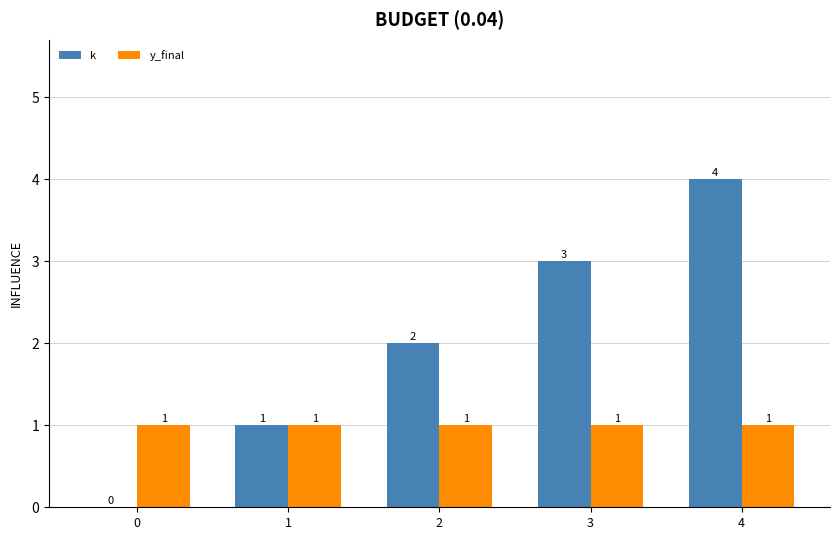

Which series changed the most between 0 and 4?

k